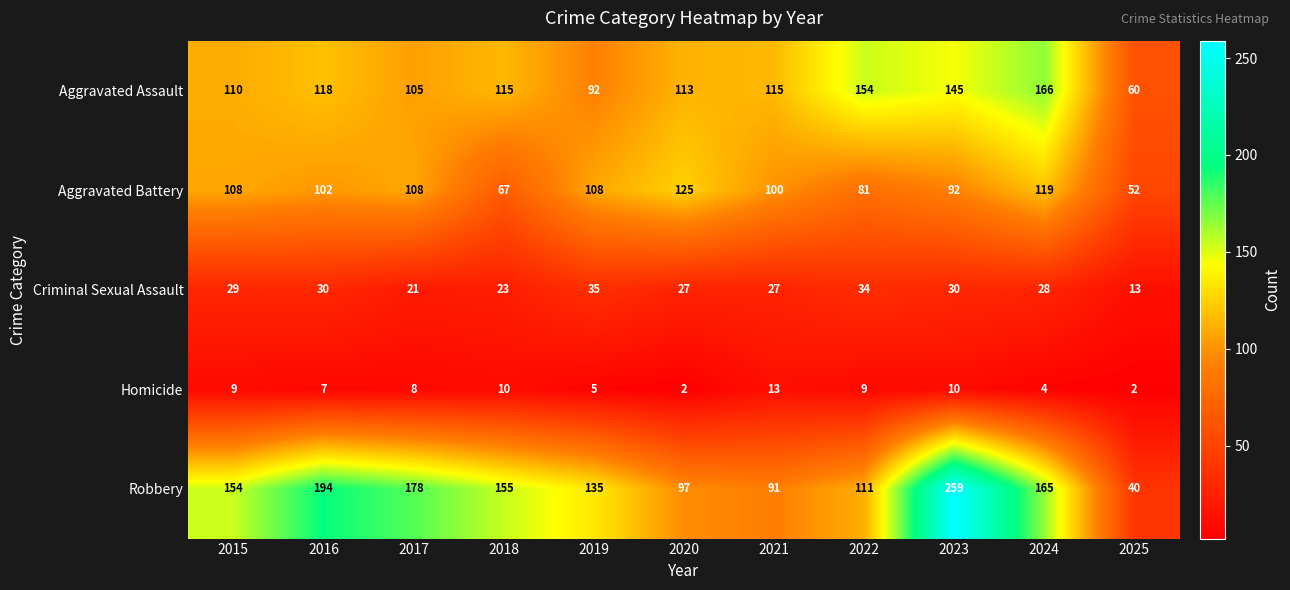

Which series has the largest total across all categories?

Robbery